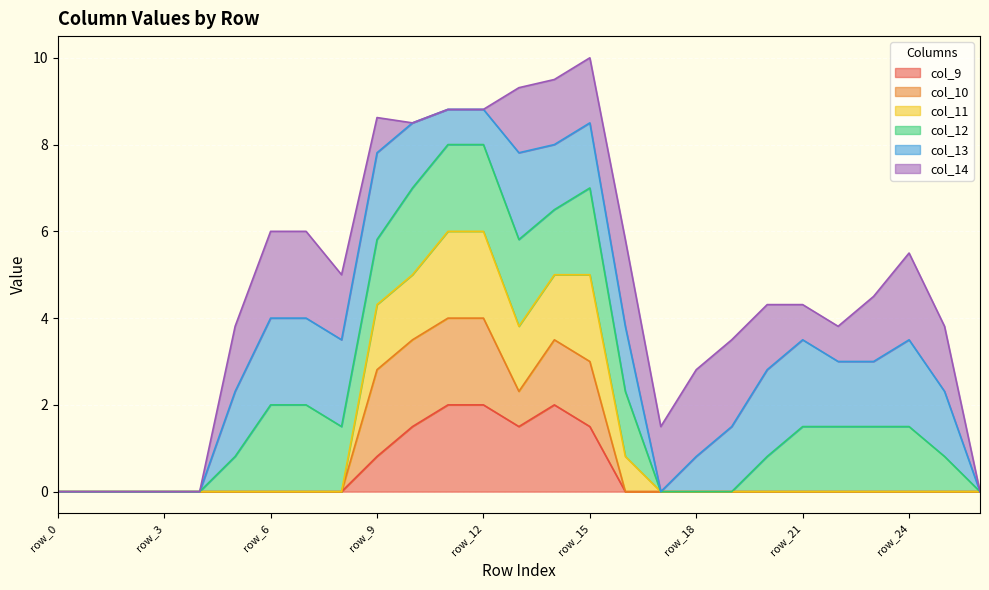

How many lines are shown in the chart?

6